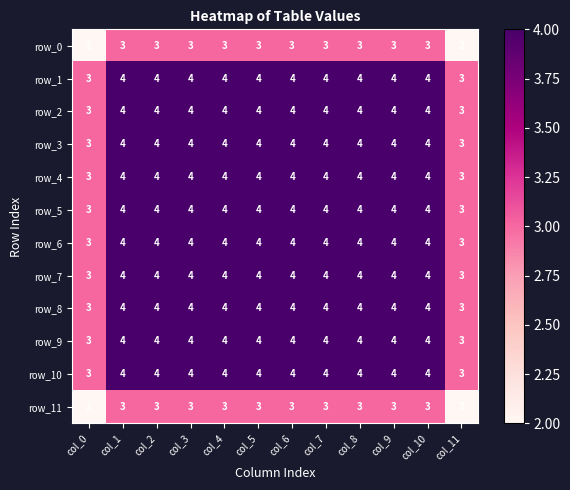

What is the average value of the row_3 series?

4